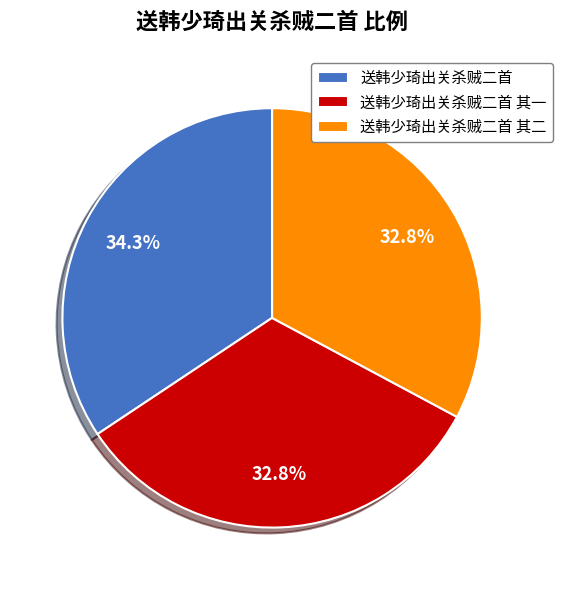

To the nearest percent, what portion does 送韩少琦出关杀贼二首 其一 represent?

33%